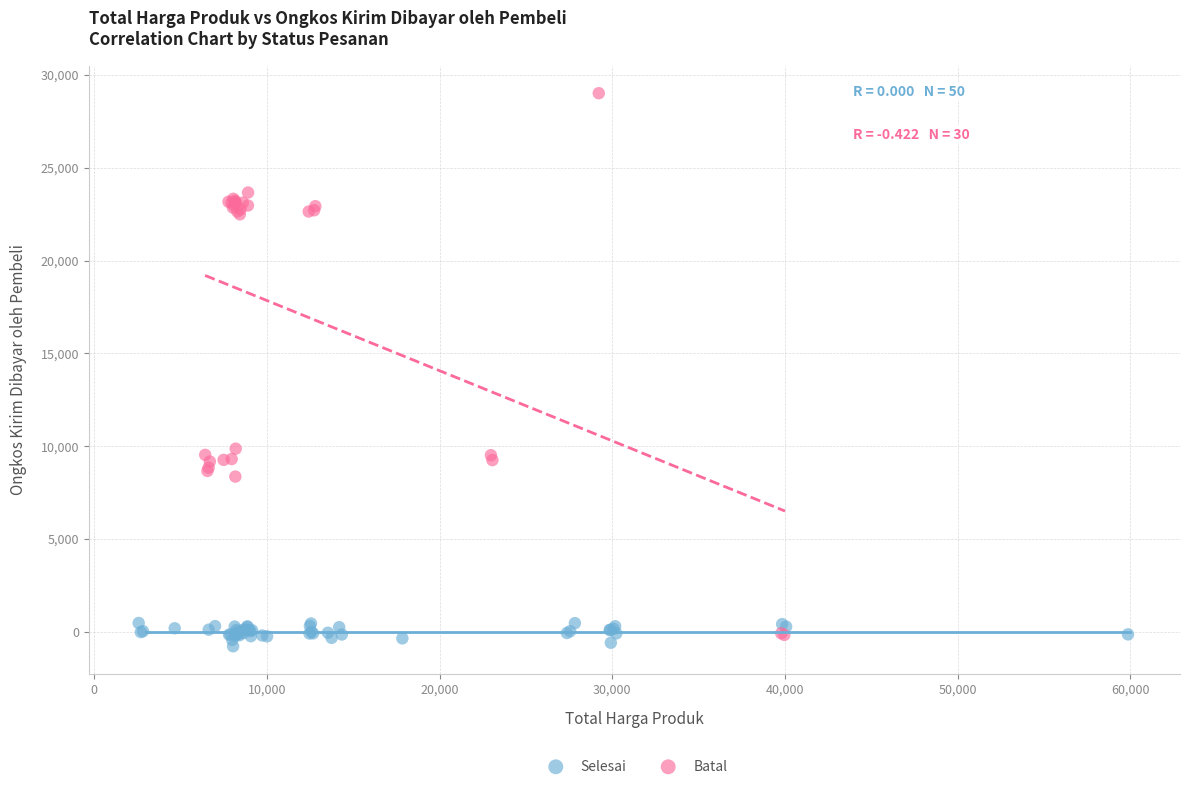

Which series reaches the maximum Y coordinate?

Batal